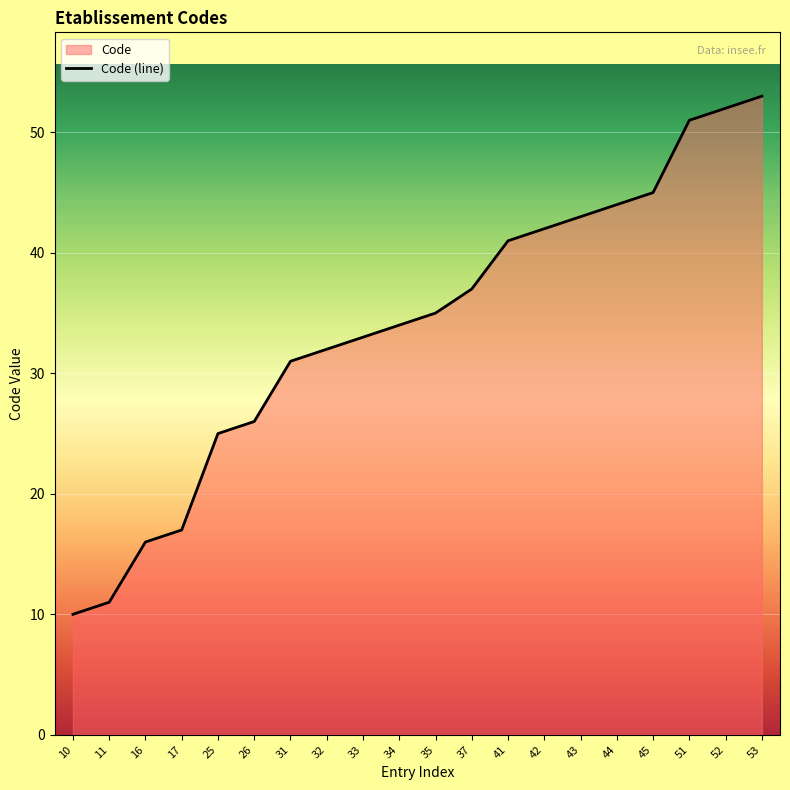

Does the chart display data point markers on the line(s)?

No